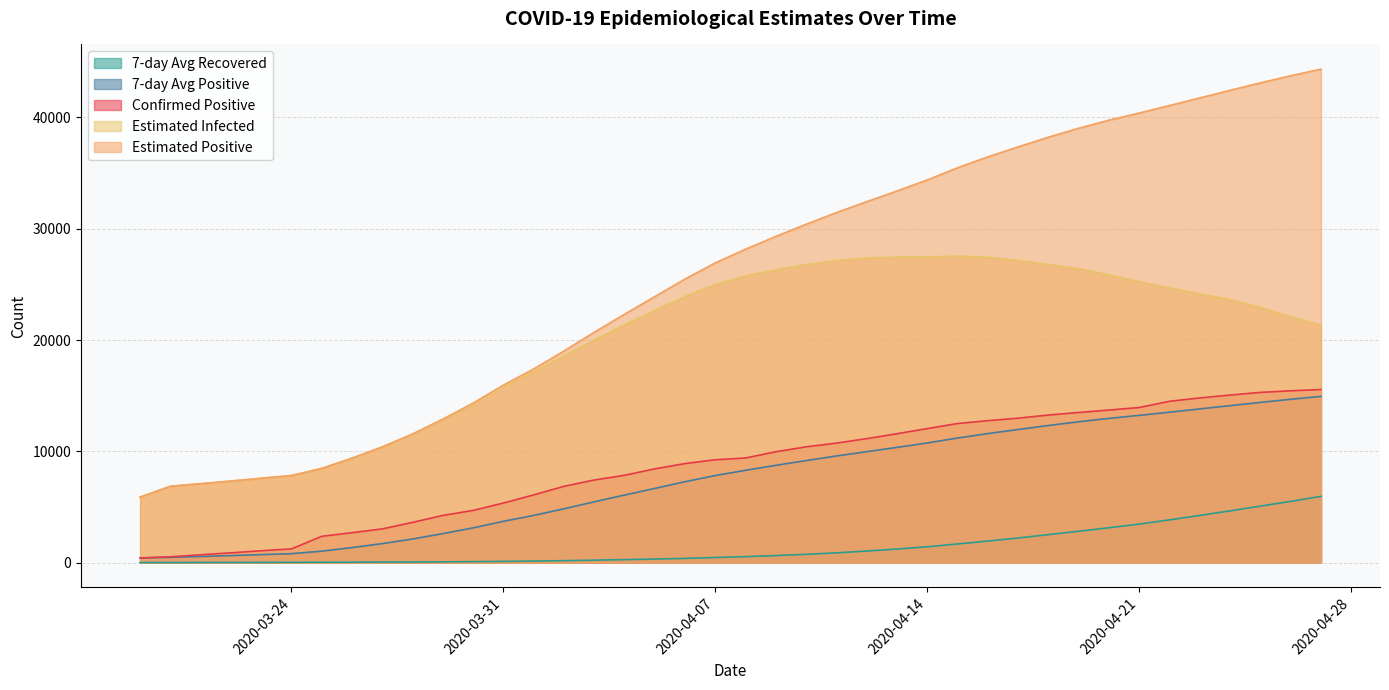

Reading left to right, transcribe all the data shown in this chart.

positive: 427.0	529.0	712.0	883.0	1071.0	1238.0	2369.0	2693.0	3035.0	3619.0	4247.0	4695.0	5358.0	6092.0	6857.0	7428.0	7851.0	8430.0	8904.0	9248.0	9404.0	9968.0	10408.0	10743.0	11145.0	11586.0	12046.0	12501.0	12758.0	12982.0	13265.0	13491.0	13713.0	13942.0	14498.0	14803.0	15058.0	15298.0	15443.0	15555.0
positive7: 427.0	478.0	556.0	637.8	724.4	810.0	1032.7	1356.4	1714.4	2129.7	2610.3	3128.0	3716.6	4248.4	4843.3	5470.9	6075.4	6673.0	7274.3	7830.0	8303.1	8747.6	9173.3	9586.4	9974.3	10357.4	10757.1	11199.6	11598.1	11965.9	12326.1	12661.3	12965.1	13236.0	13521.3	13813.4	14110.0	14400.4	14679.3	14942.4
recovered7: 11.0	12.5	20.3	24.5	27.0	31.3	35.1	43.3	52.6	60.1	73.7	91.4	115.9	142.0	180.6	226.9	275.1	324.4	385.0	463.0	543.0	639.1	750.6	881.1	1045.4	1226.9	1430.4	1682.1	1940.3	2217.9	2520.0	2823.9	3137.3	3467.6	3846.4	4245.4	4656.4	5082.0	5507.3	5957.4
Einfected: 5887.4	6861.5	7091.0	7330.1	7581.8	7828.5	8466.1	9386.2	10396.1	11509.6	12821.5	14236.7	15791.1	17153.0	18588.3	20014.4	21388.0	22666.9	23922.0	25003.2	25773.4	26310.0	26789.9	27143.9	27384.1	27454.3	27473.1	27547.6	27442.3	27147.5	26784.4	26418.4	25865.7	25251.2	24688.0	24158.7	23635.9	22944.8	22094.3	21375.9
Epositive: 5887.4	6861.5	7091.4	7330.6	7582.4	7829.5	8467.7	9388.9	10400.5	11565.8	12904.8	14337.1	15954.1	17405.1	19016.4	20704.5	22319.2	23904.1	25487.5	26940.7	28169.2	29315.0	30404.8	31455.0	32433.9	33394.2	34388.9	35482.1	36460.0	37355.8	38227.3	39032.2	39756.9	40398.3	41069.0	41751.1	42438.5	43107.0	43744.3	44341.4